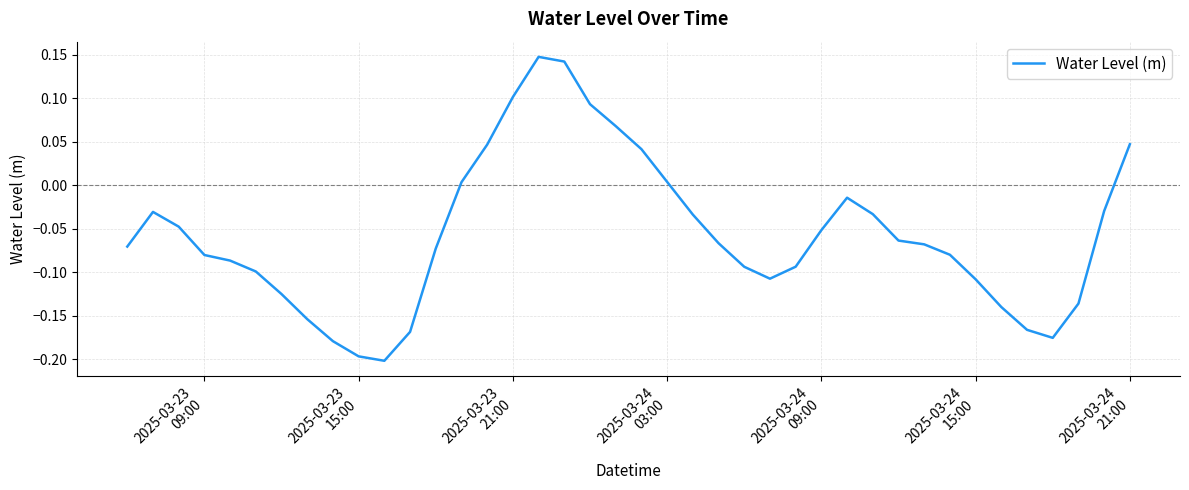

What is the difference between the maximum and minimum values?

0.3